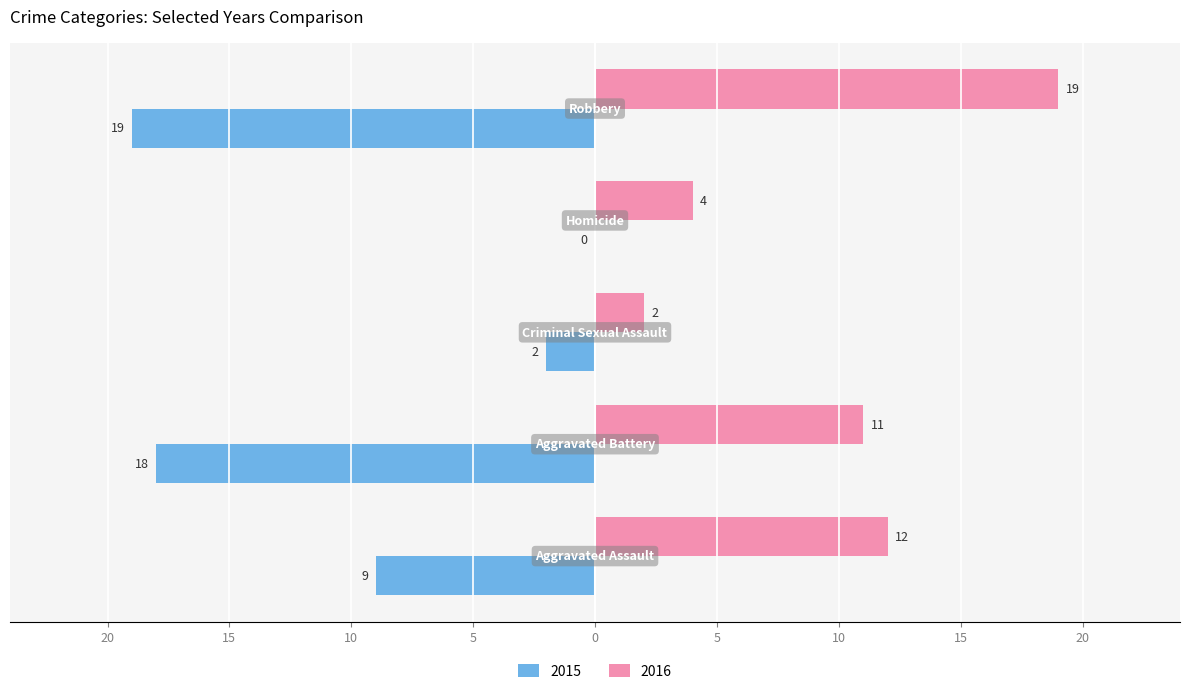

What are all the series names shown in the legend?

2015, 2016